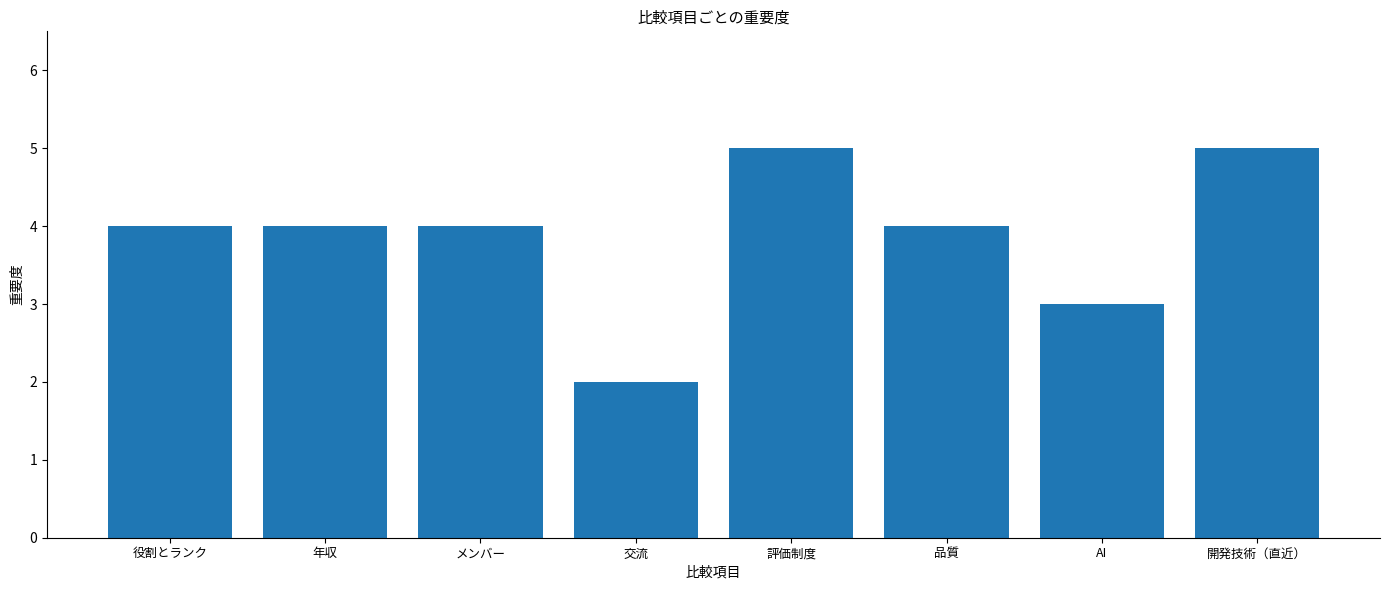

At which category does the chart reach its minimum across all series?

交流